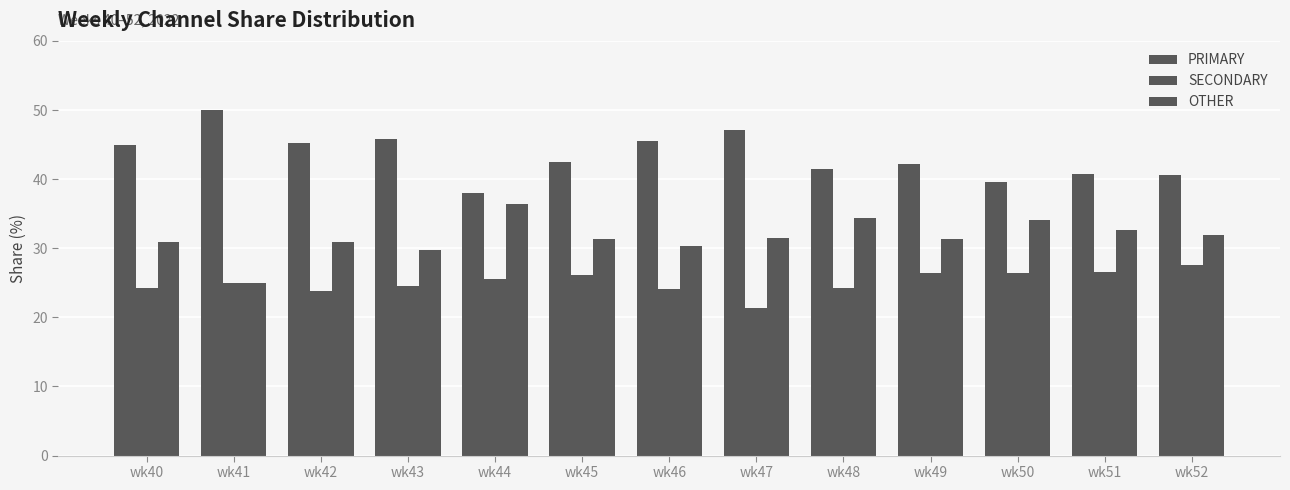

At which label is PRIMARY closest to 44?

wk40